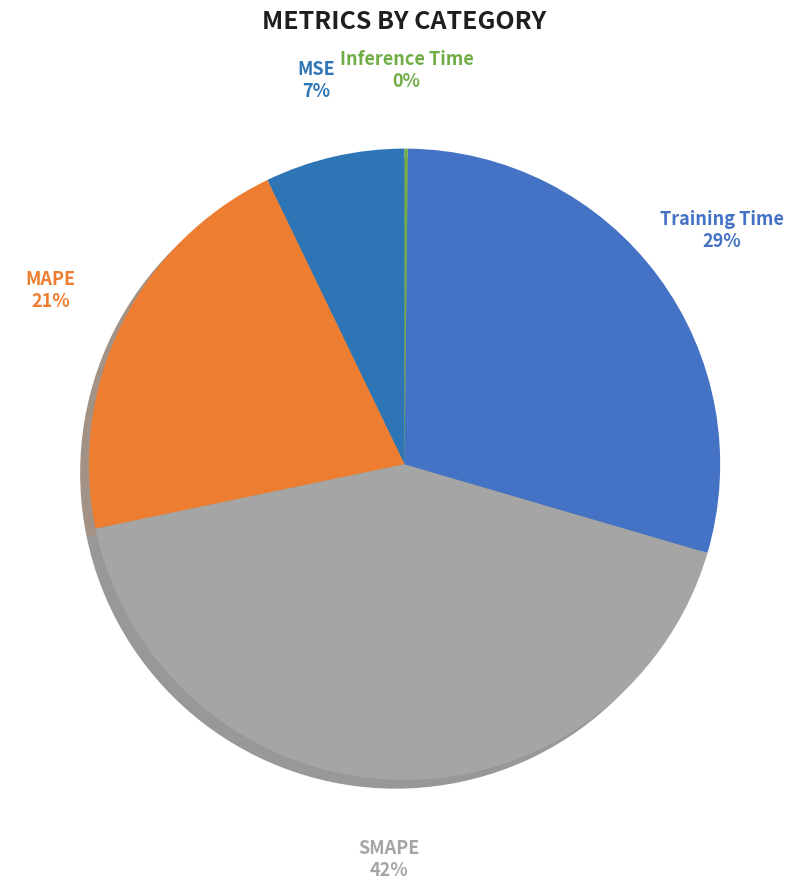

Is MAPE the majority of the pie?

No